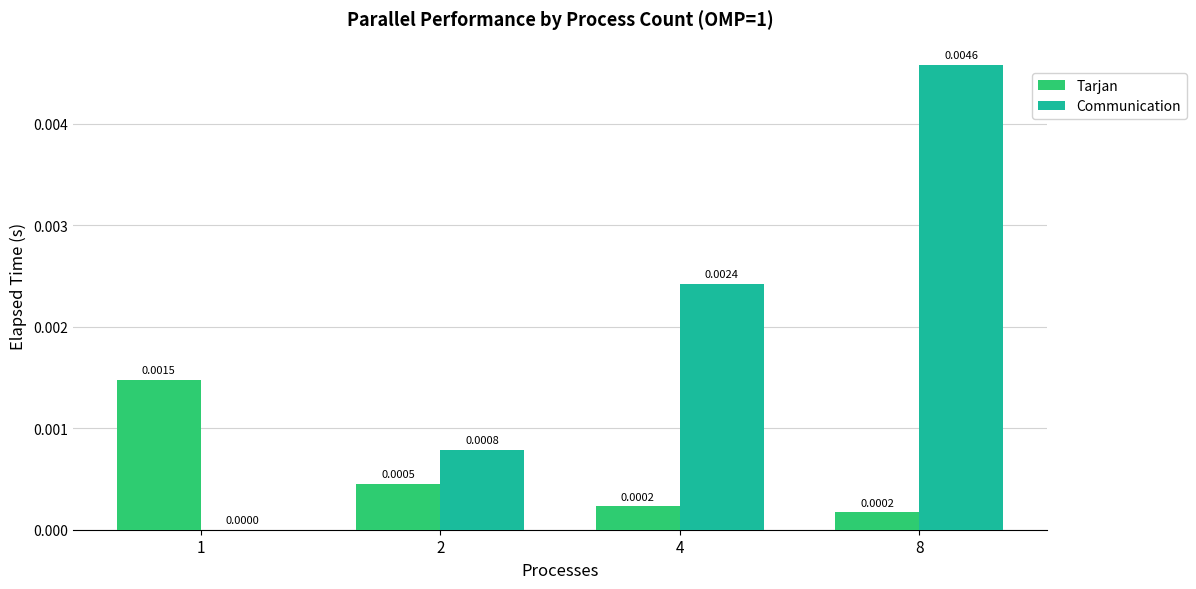

What are all the series names shown in the legend?

Tarjan, Communication